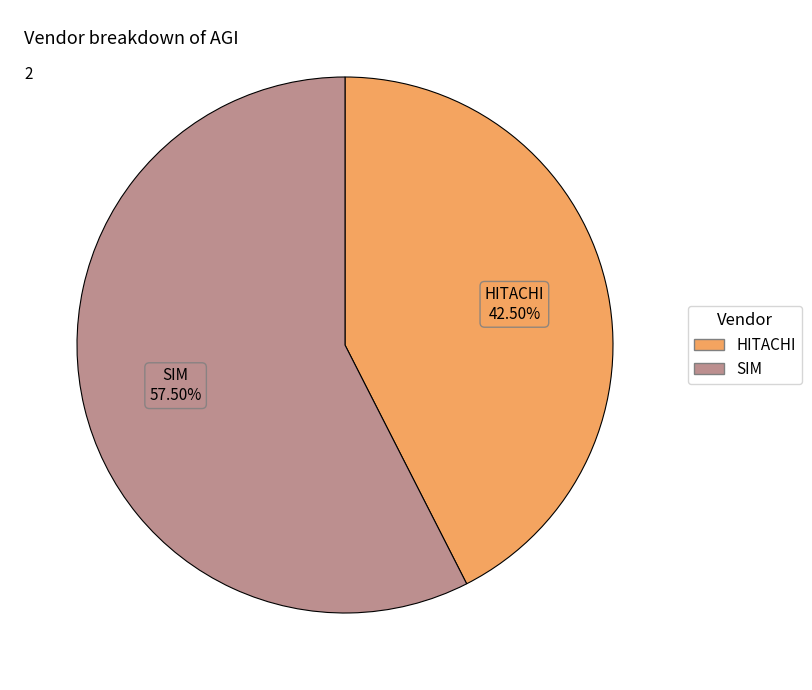

How many segments does this pie chart have?

2